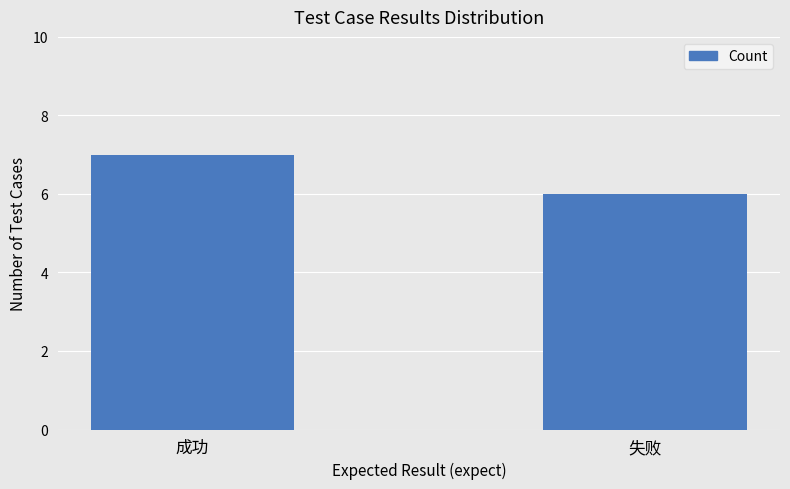

How many bars are there in total?

2